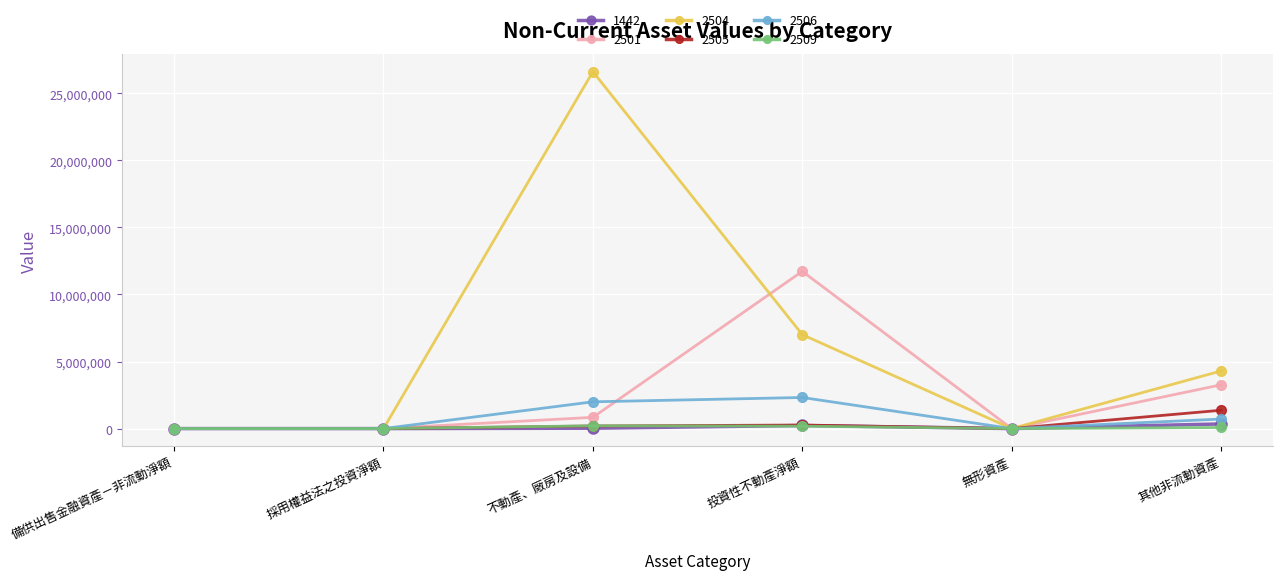

What is the sum of all 1442 values?

603200